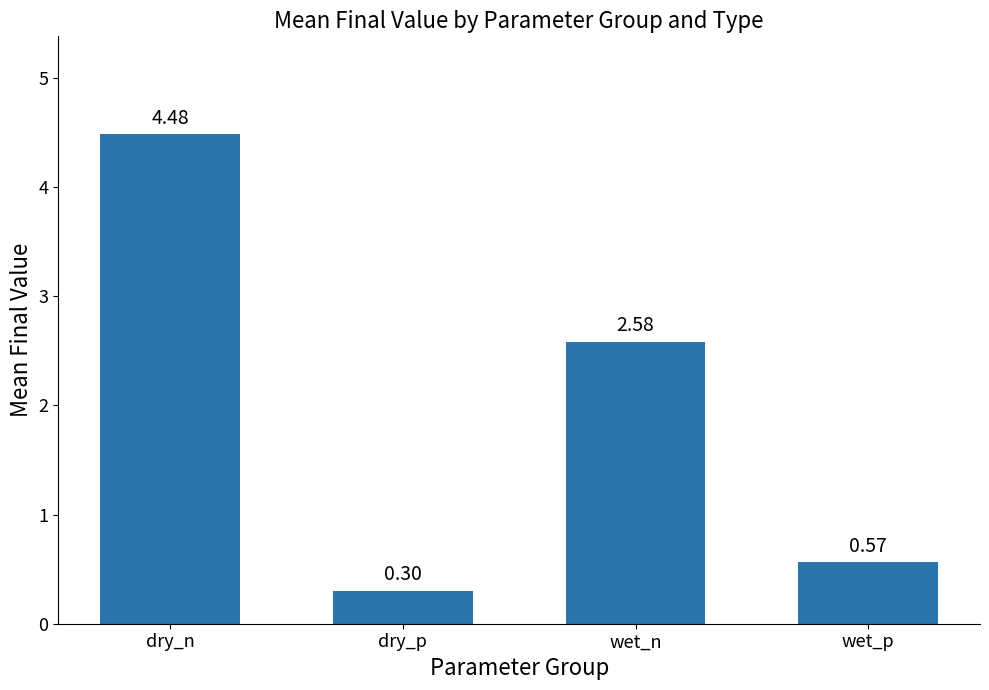

Are the bars grouped side by side (vs. stacked)?

No